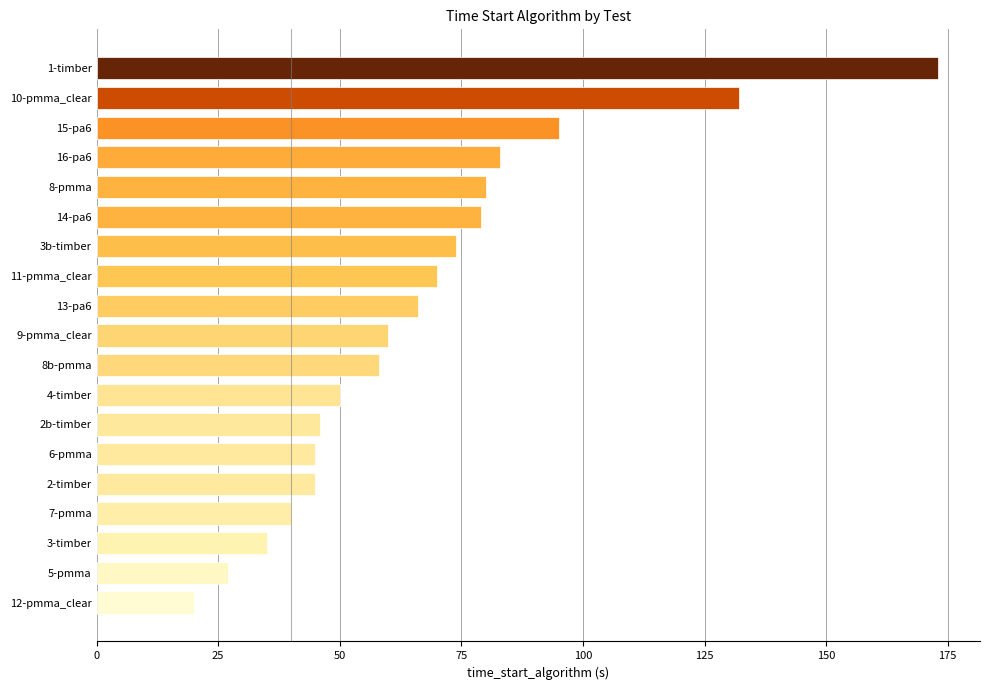

What is the difference between the values at 11-pmma_clear and 13-pa6?

4